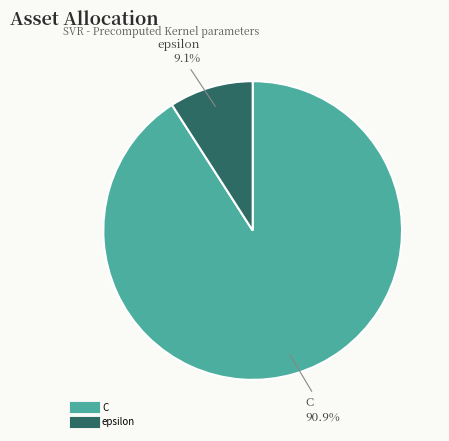

How many segments does this pie chart have?

2